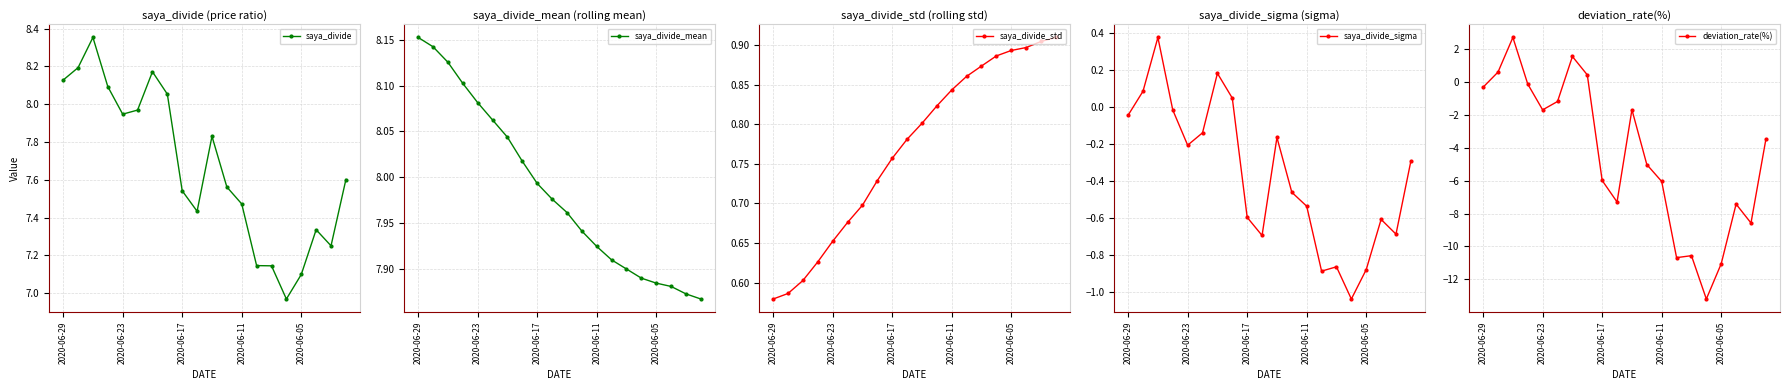

True or false: saya_divide_std and saya_divide_mean cross at least once.

False